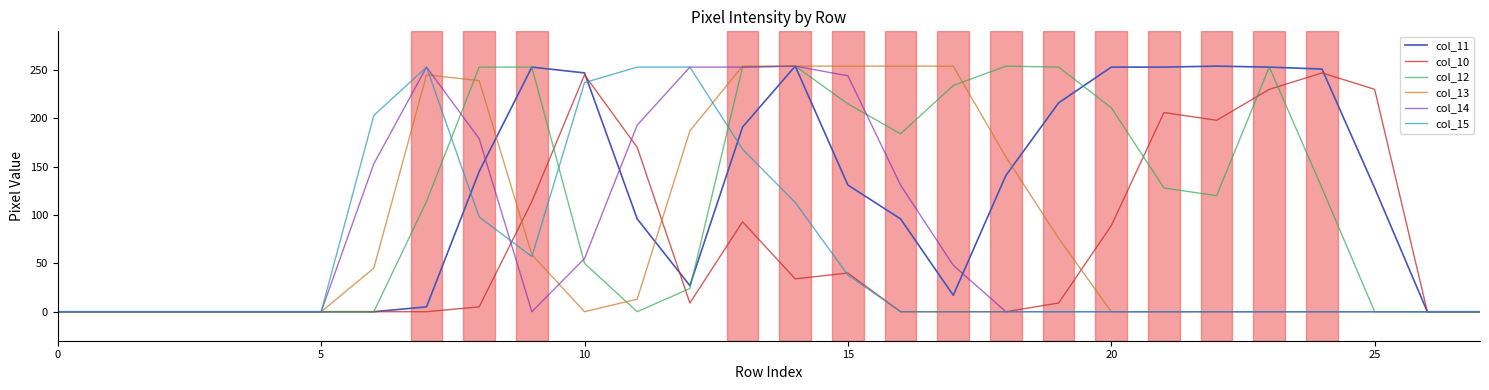

What is the greatest value displayed?

254